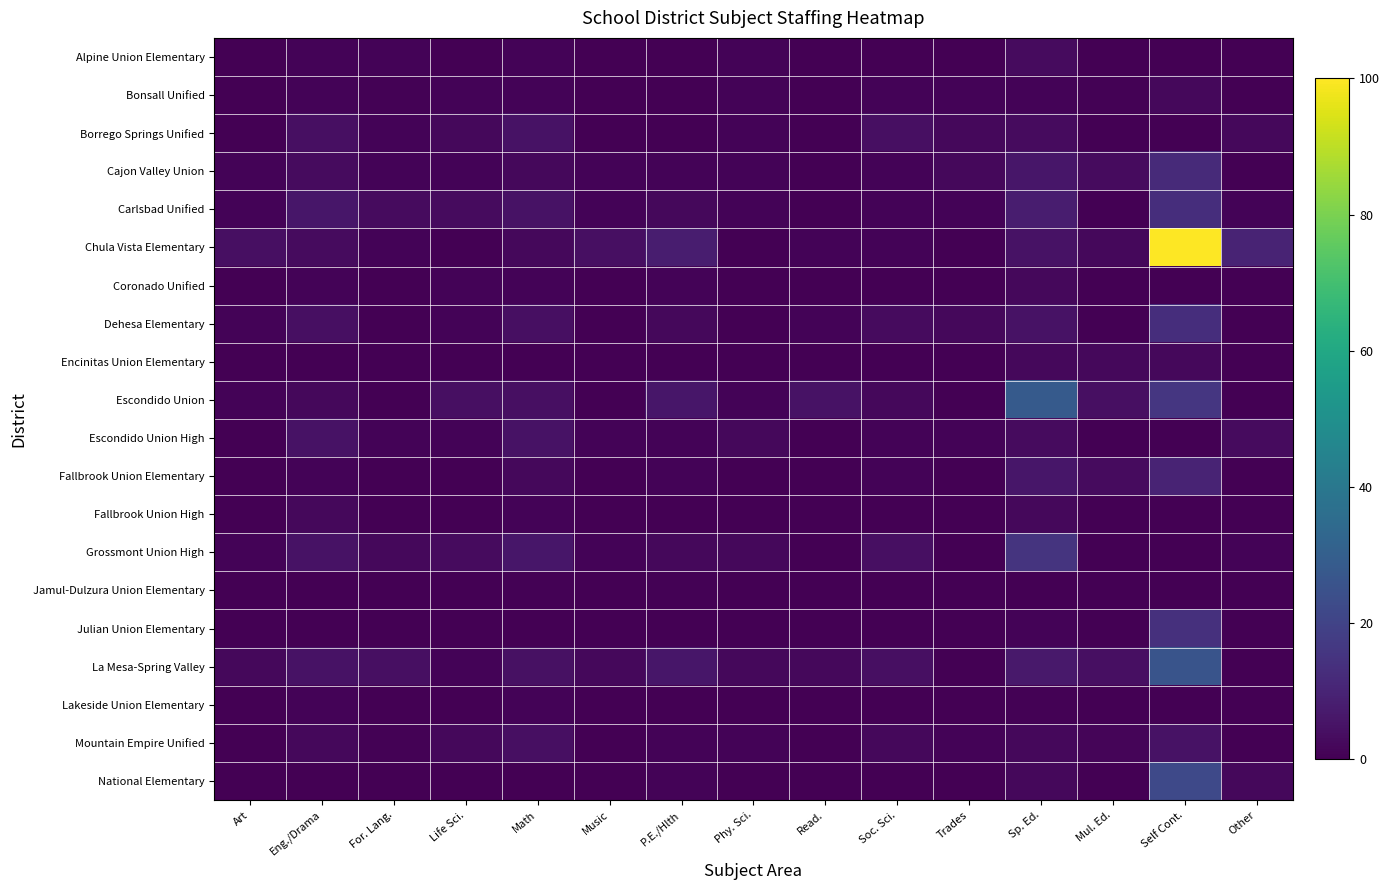

At how many categories does at least one series exceed 19?

2